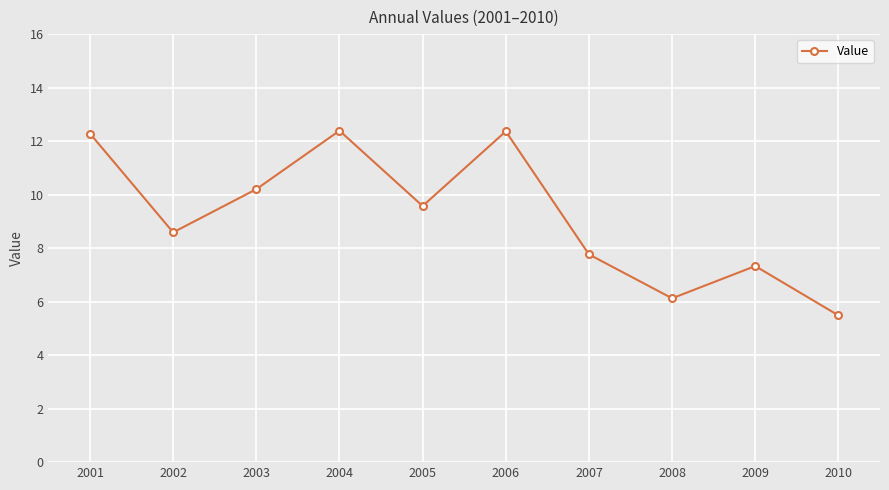

What is the value of the 4th point from the left?

12.4